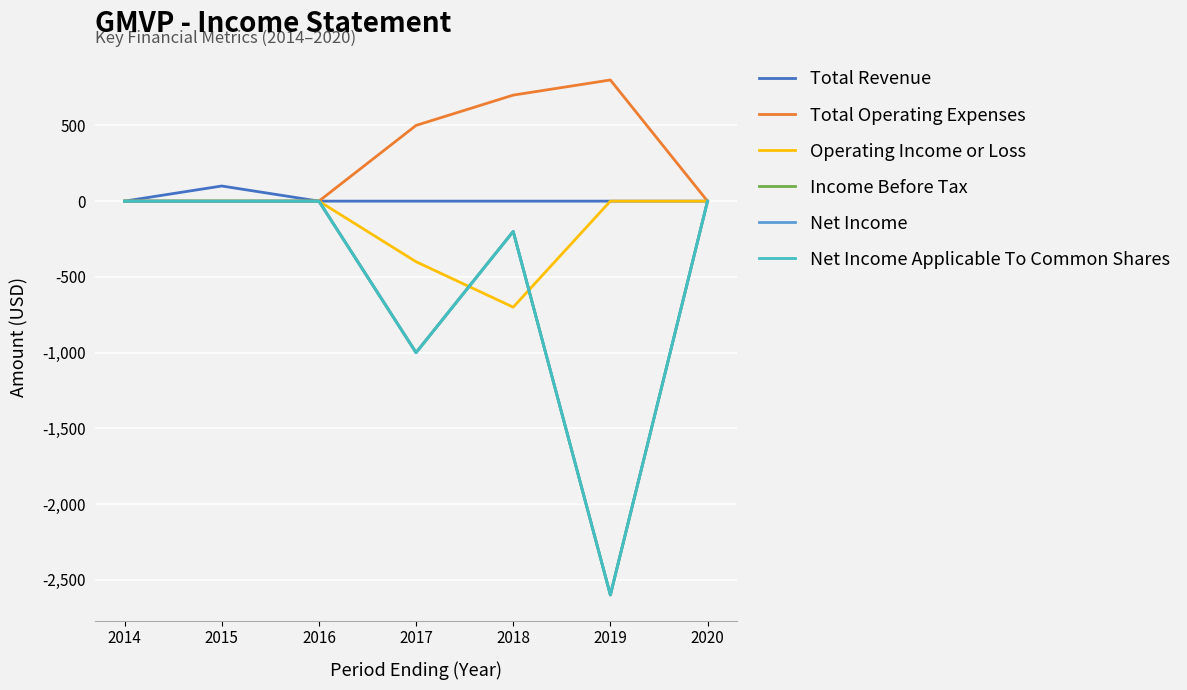

Which series has the largest range (max minus min)?

Income Before Tax